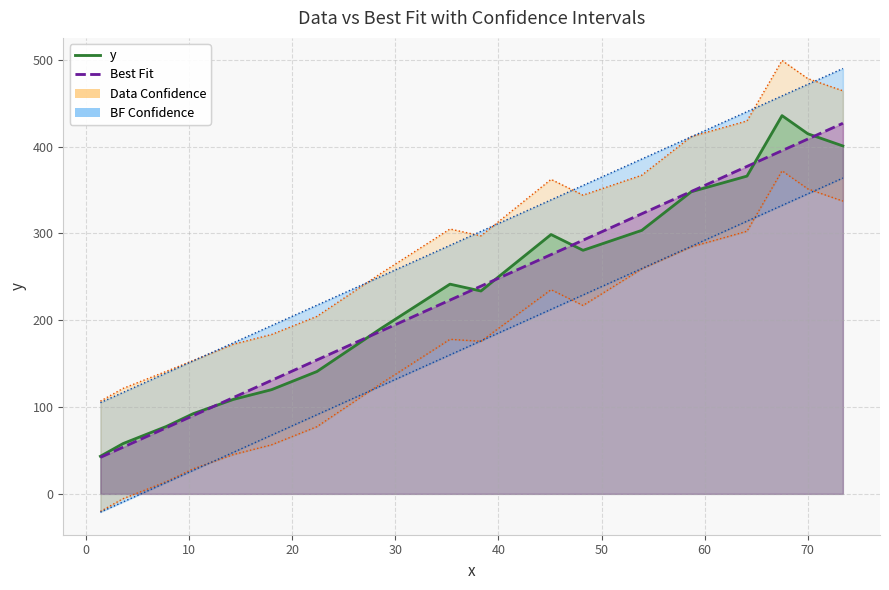

Reading right to left, what are all the values shown in this chart?

y: 400.7	414.7	435.6	366.0	348.0	303.5	280.5	298.7	233.6	241.5	190.4	140.9	120.0	108.8	92.4	77.7	58.0	43.3
Best Fit: 426.8	408.7	395.3	377.1	348.3	322.6	292.1	275.6	239.2	223.2	187.4	154.3	130.7	111.0	90.1	76.2	53.8	42.0
Data + Conf: 464.2	478.3	499.1	429.5	411.5	367.0	344.0	362.2	297.1	305.1	254.0	204.4	183.6	172.3	153.6	141.2	121.5	106.8
Data - Conf: 337.2	351.2	372.1	302.5	284.4	259.1	217.0	235.2	175.7	178.0	126.9	77.4	56.5	45.3	28.9	14.2	-5.6	-20.2
BF + Conf: 489.9	471.7	458.4	440.2	411.3	385.7	355.2	338.6	302.3	286.3	250.4	217.3	193.8	174.0	153.2	139.3	116.8	105.1
BF - Conf: 363.8	345.6	332.2	314.1	285.2	259.5	229.1	212.5	176.2	160.1	124.3	91.2	67.7	47.9	27.1	13.2	-9.3	-21.0